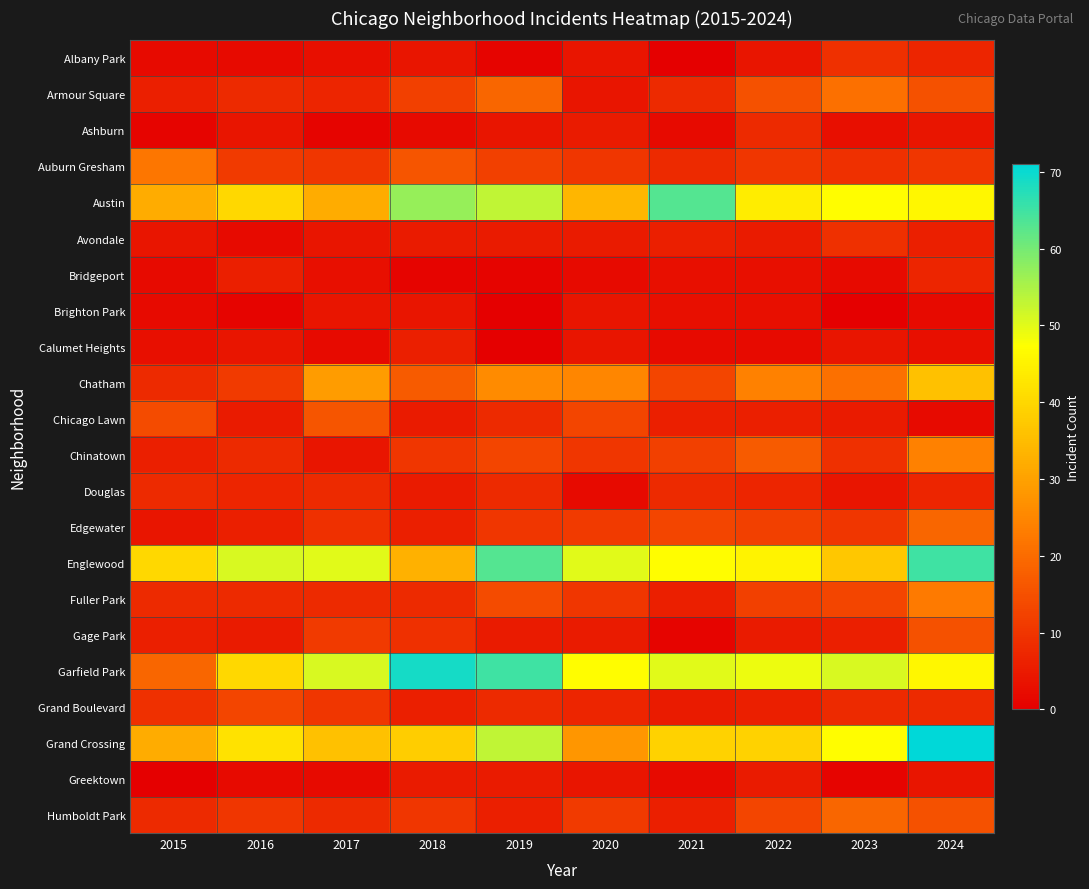

What is the greatest value displayed?

71